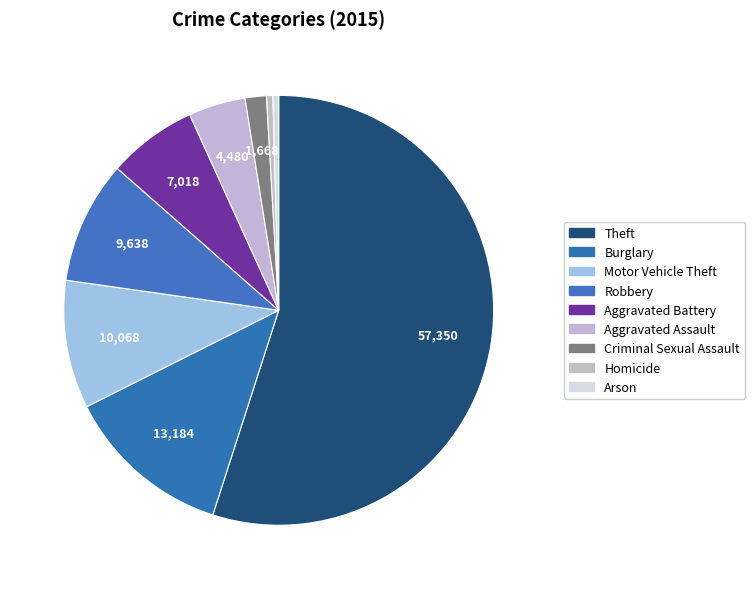

Which category has the biggest portion of the pie?

Theft